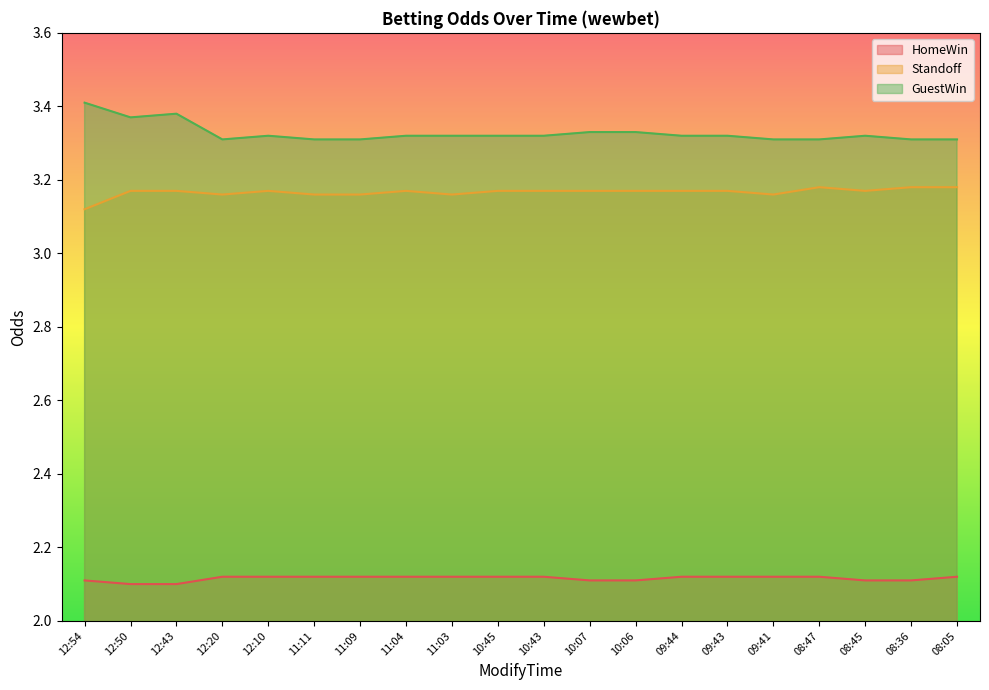

What is the average value of the HomeWin series?

2.1